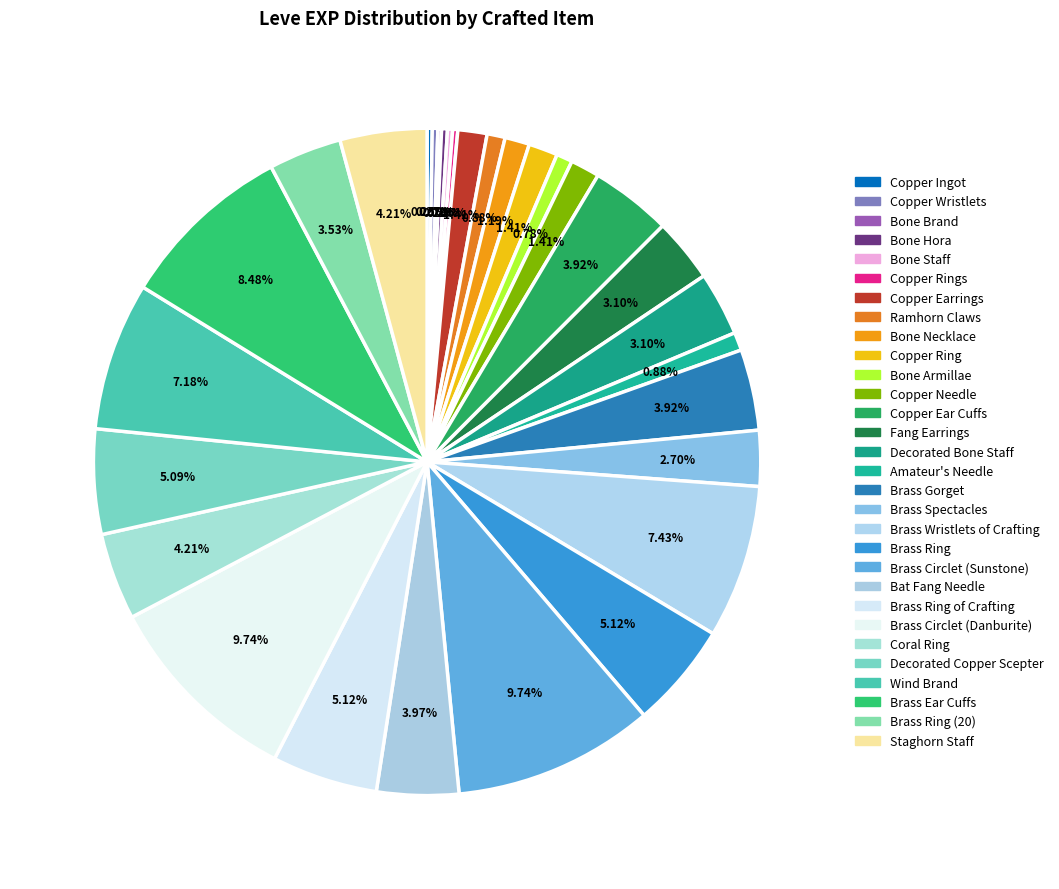

Rank the categories by value from lowest to highest.

Bone Brand, Copper Ingot, Bone Staff, Copper Rings, Copper Wristlets, Bone Hora, Bone Armillae, Ramhorn Claws, Amateur's Needle, Bone Necklace, Copper Earrings, Copper Ring, Copper Needle, Brass Spectacles, Fang Earrings, Decorated Bone Staff, Brass Ring (20), Copper Ear Cuffs, Brass Gorget, Bat Fang Needle, Coral Ring, Staghorn Staff, Decorated Copper Scepter, Brass Ring, Brass Ring of Crafting, Wind Brand, Brass Wristlets of Crafting, Brass Ear Cuffs, Brass Circlet (Sunstone), Brass Circlet (Danburite)